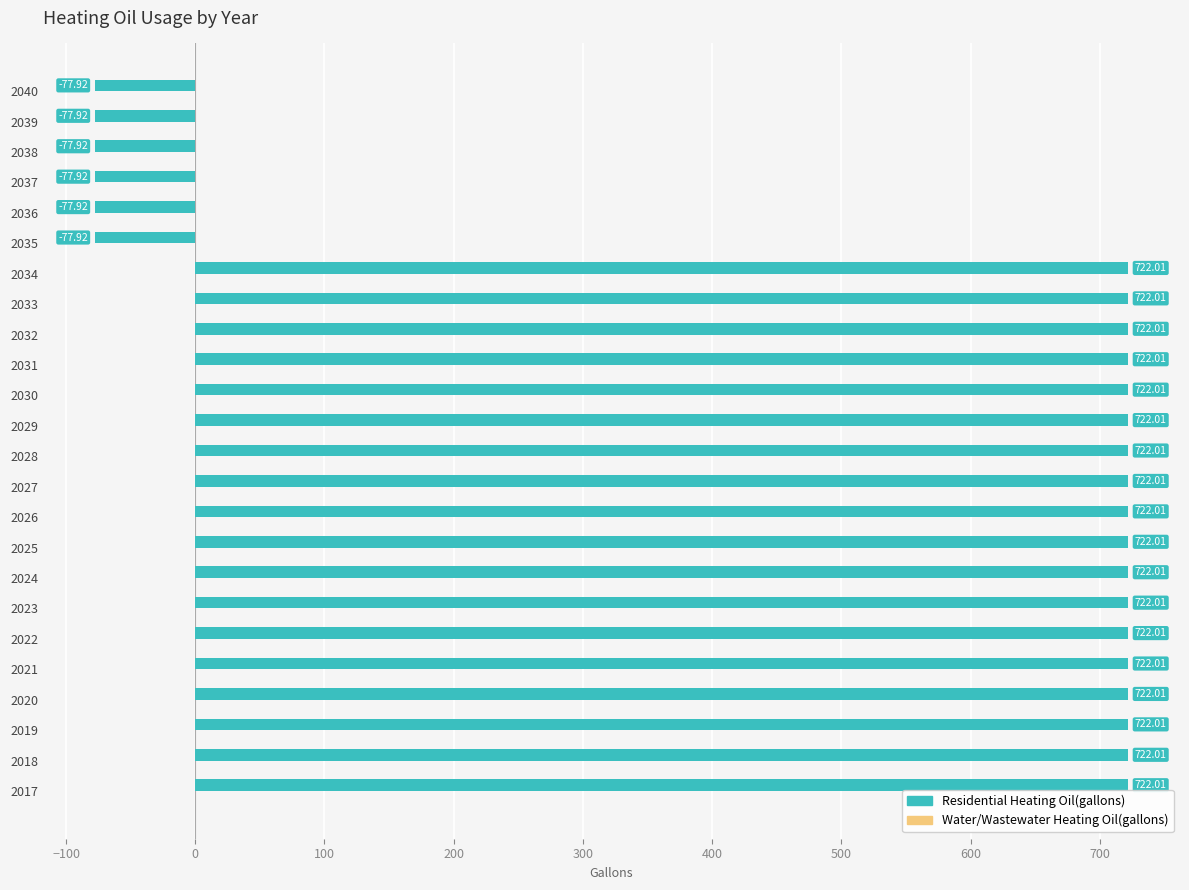

What is the difference between the maximum and second lowest values?

799.9